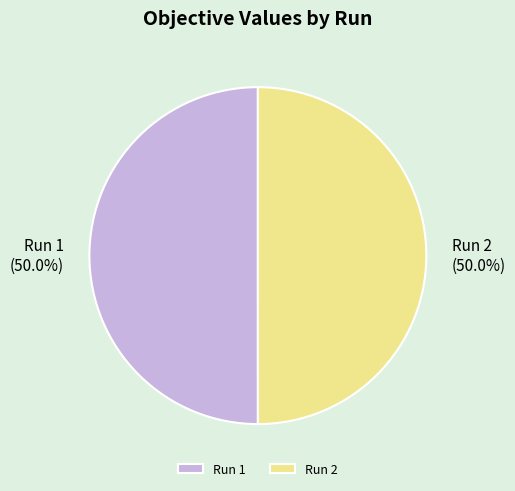

True or false: Run 2 accounts for 50% of the total.

True